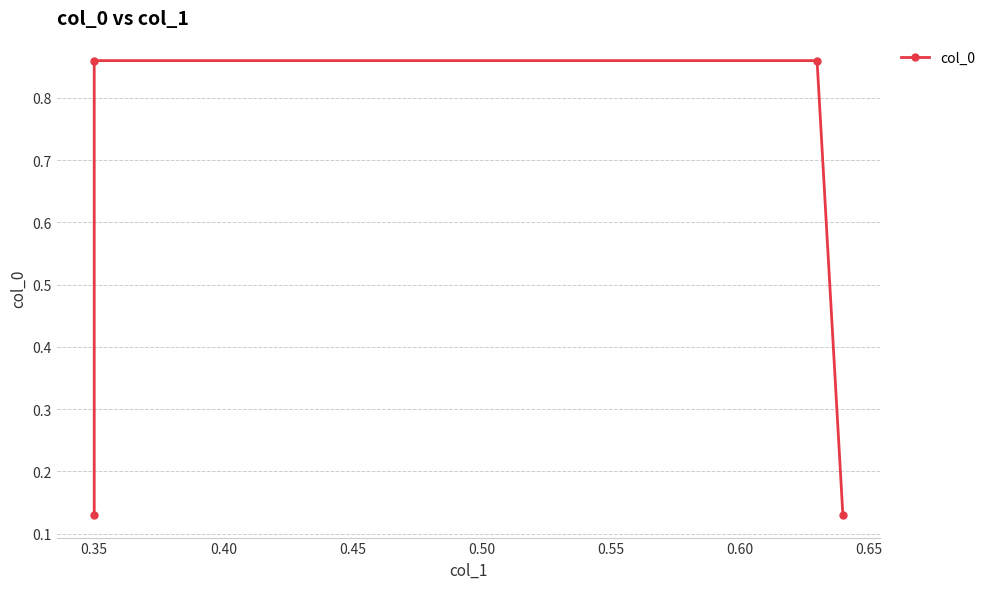

Is it true that the value at 0.40 is 0.9?

True